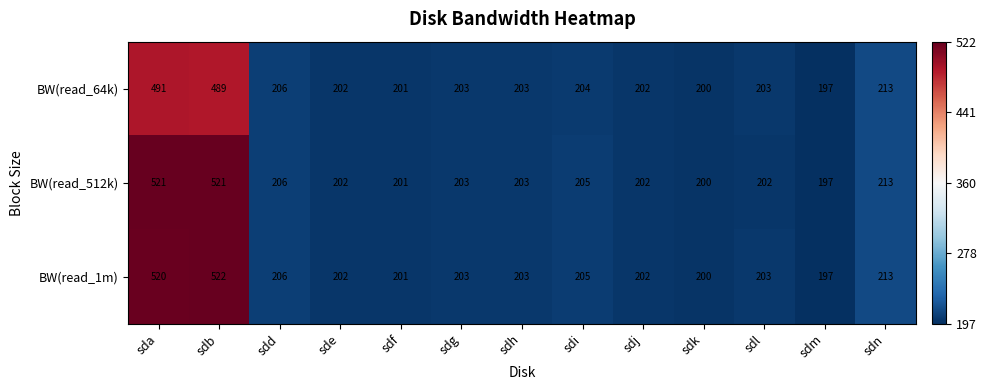

Which label corresponds to the largest value in the chart?

sdb